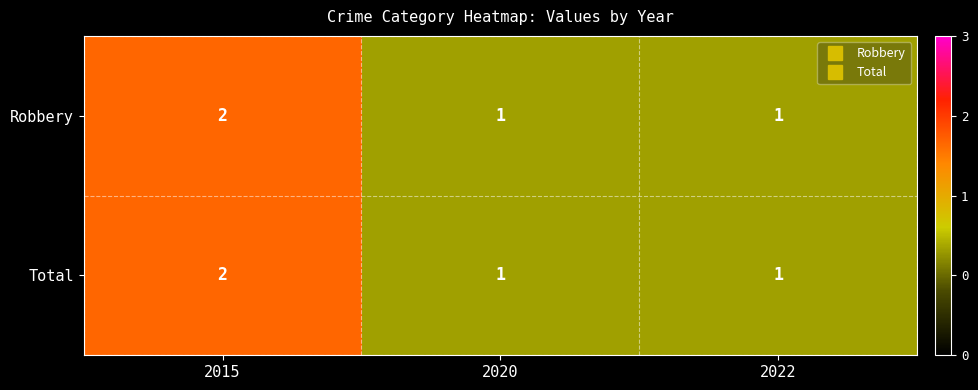

At which category is the sum across all series the highest?

2015